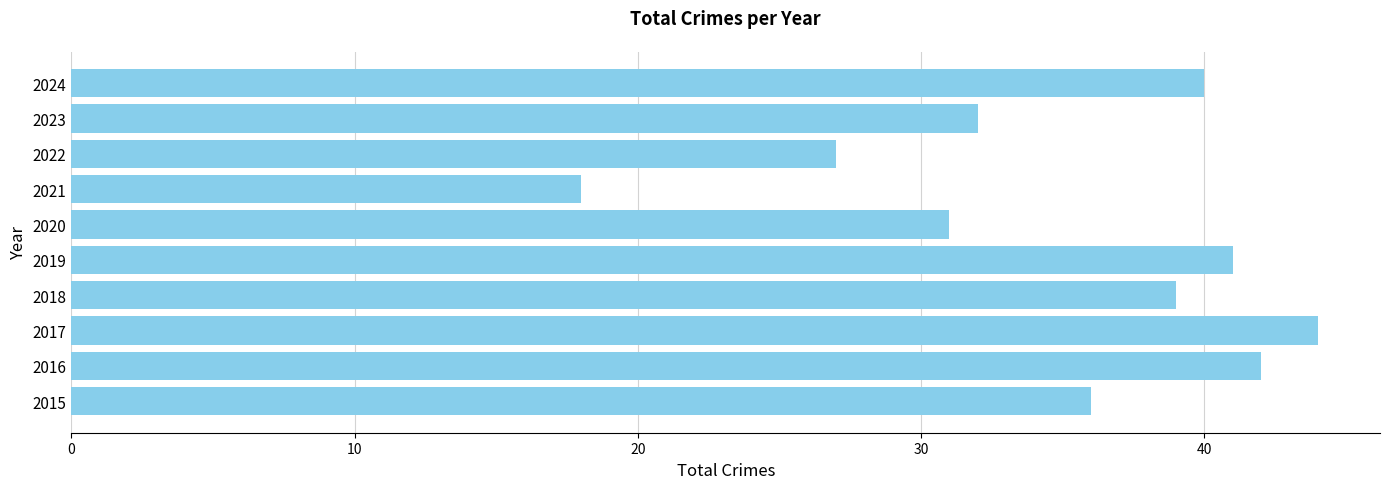

What is the smallest value displayed?

18